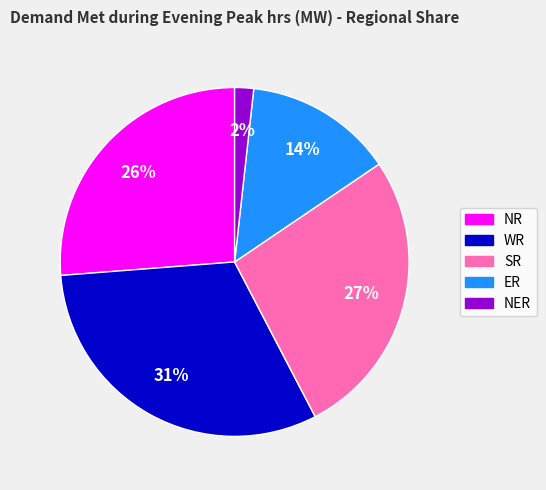

Is the sum of WR and ER greater than half?

No